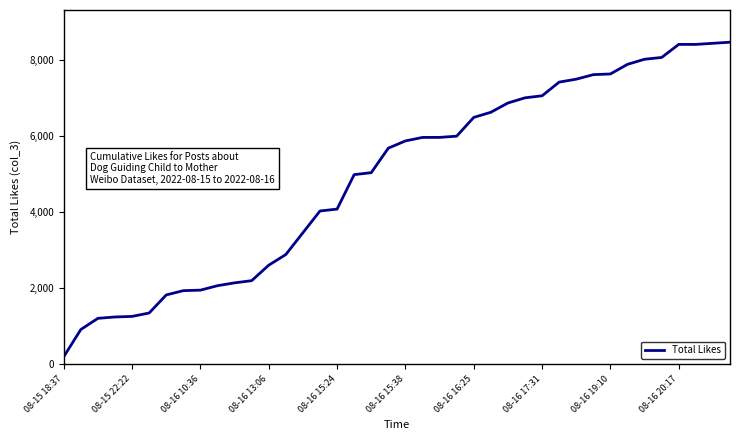

What is the maximum value shown in the chart?

8462